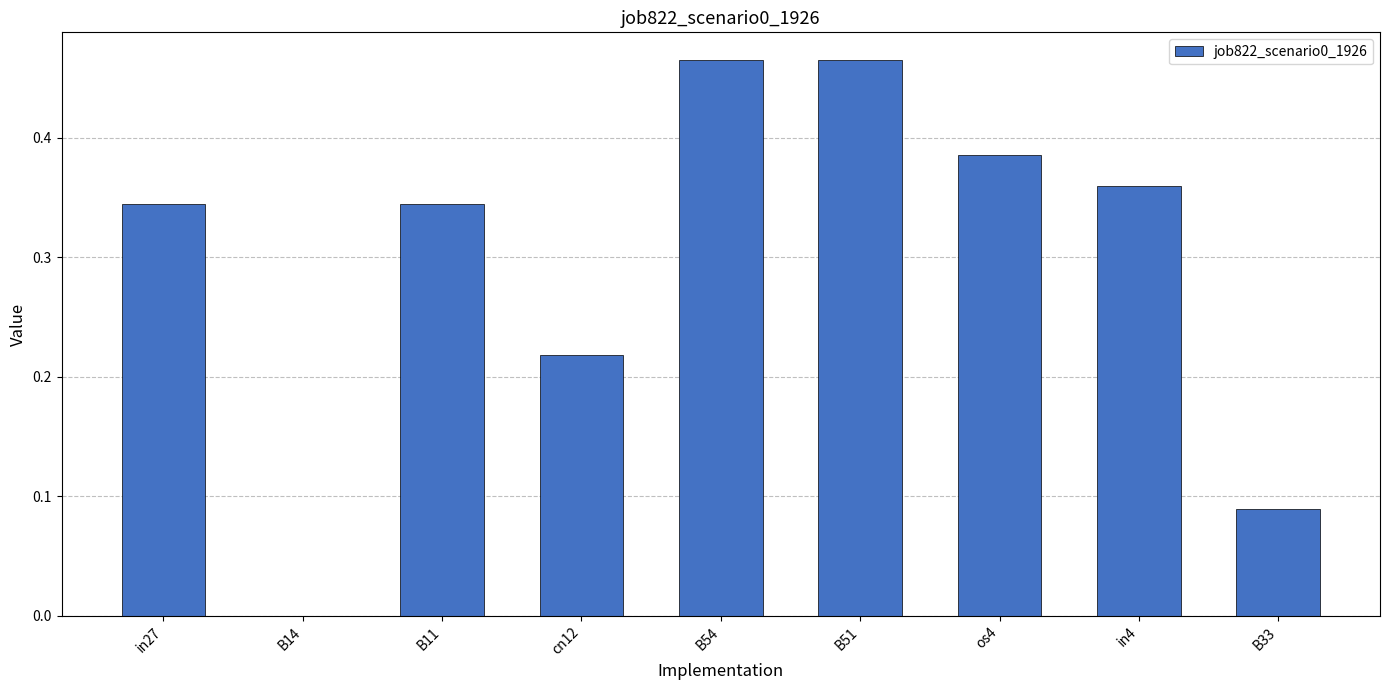

Between B14 and B33, which is larger?

B33